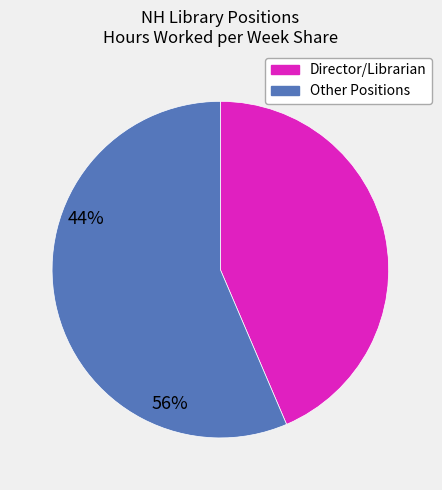

Is there any slice that represents more than half of the pie?

Yes